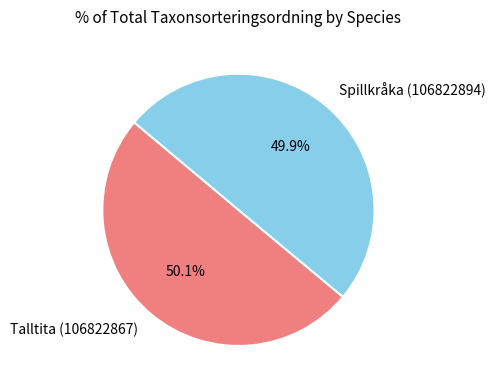

To the nearest percent, what percentage of the pie is Talltita (106822867)?

50%